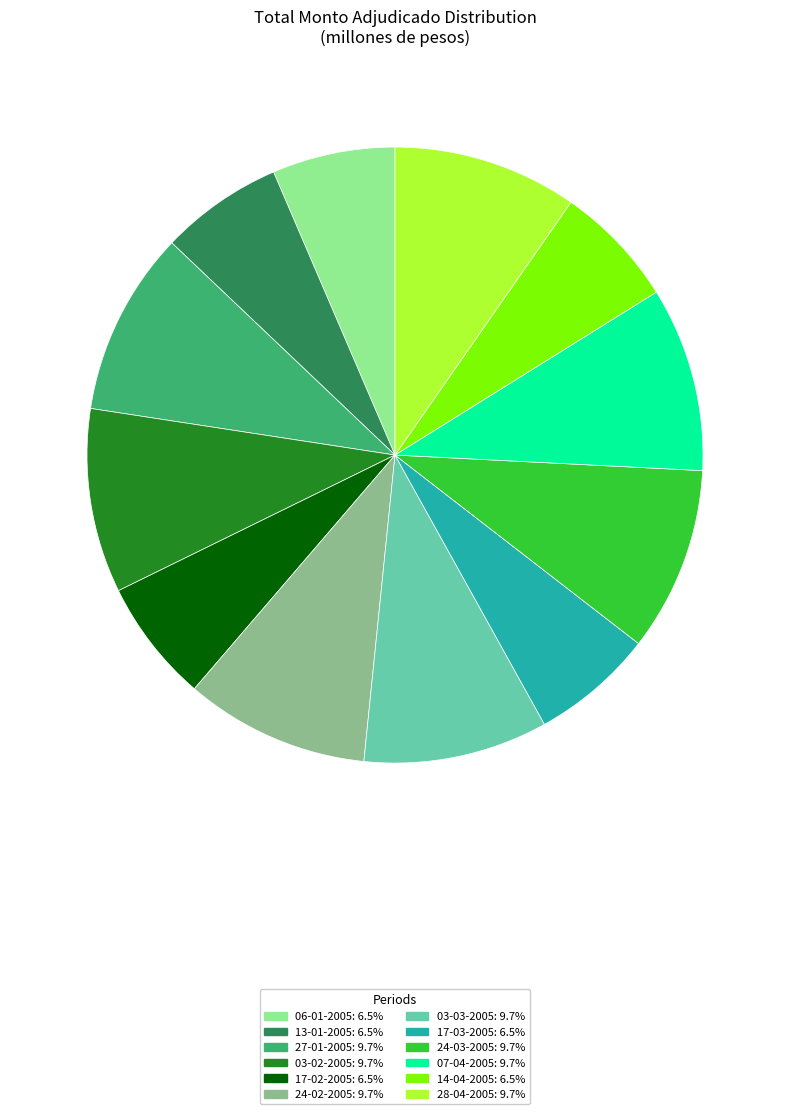

True or false: 03-02-2005 accounts for 16% of the total.

False